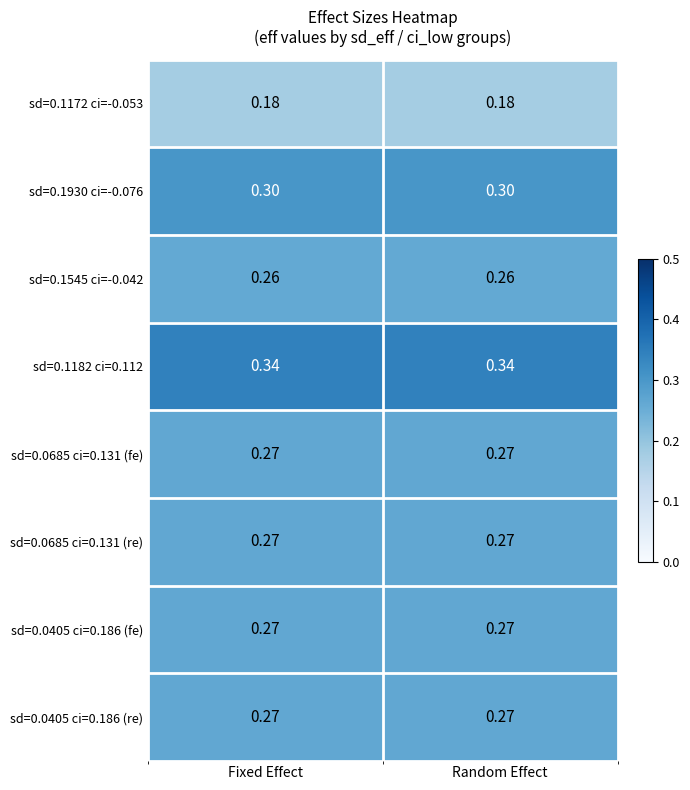

Count the number of data series in this chart.

8